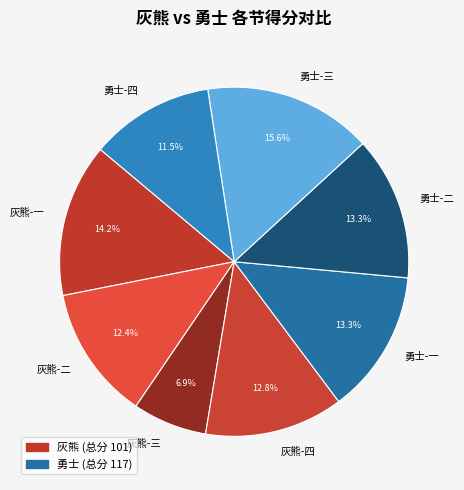

Which category has the biggest portion of the pie?

勇士-三